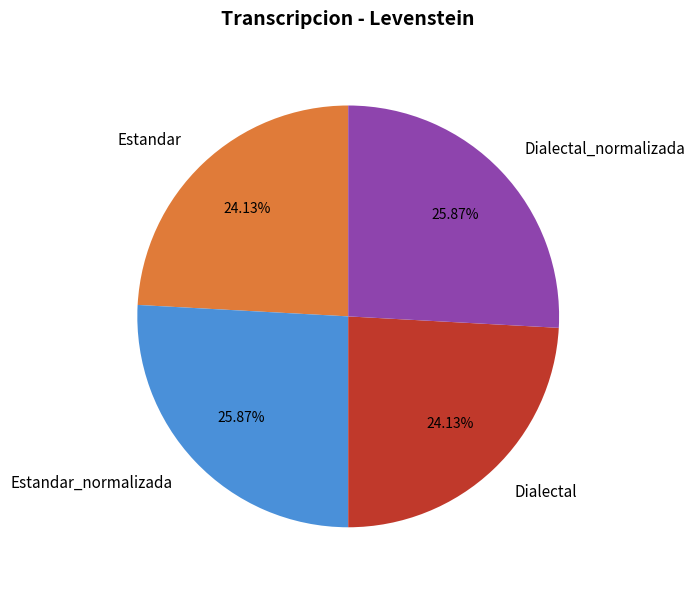

Approximately how many times larger is the value at Estandar compared to Estandar_normalizada?

0.9